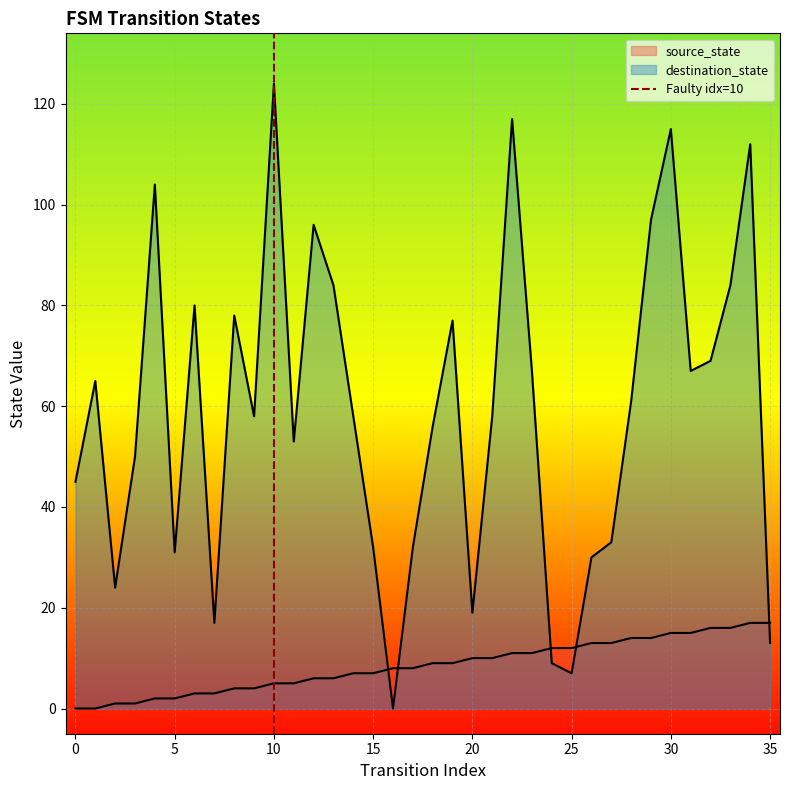

What is the change in value from −5 to 0?

+1